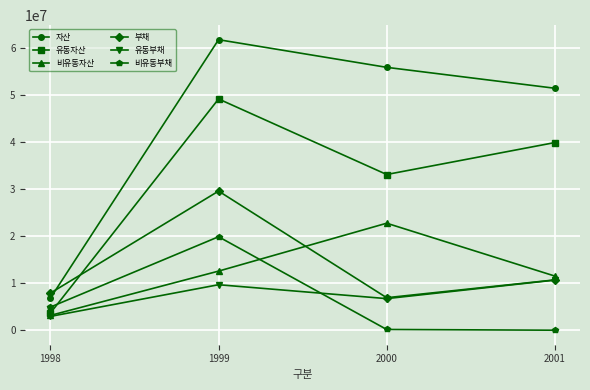

What is the highest value of the 비유동부채 series?

19917074